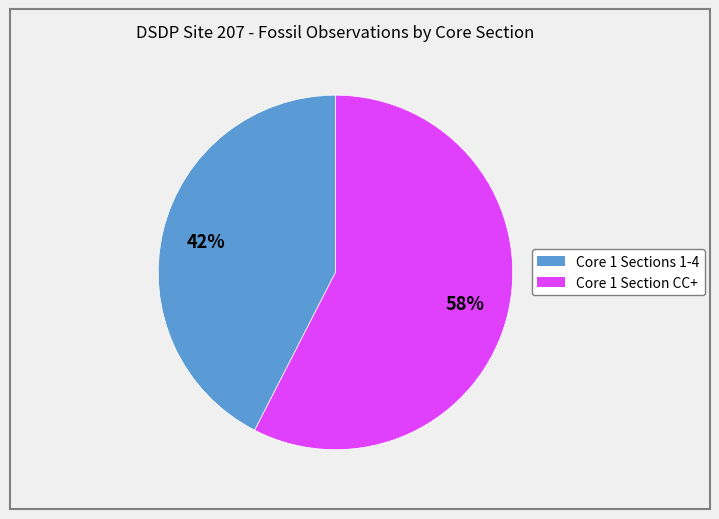

Is there any slice that represents more than half of the pie?

Yes